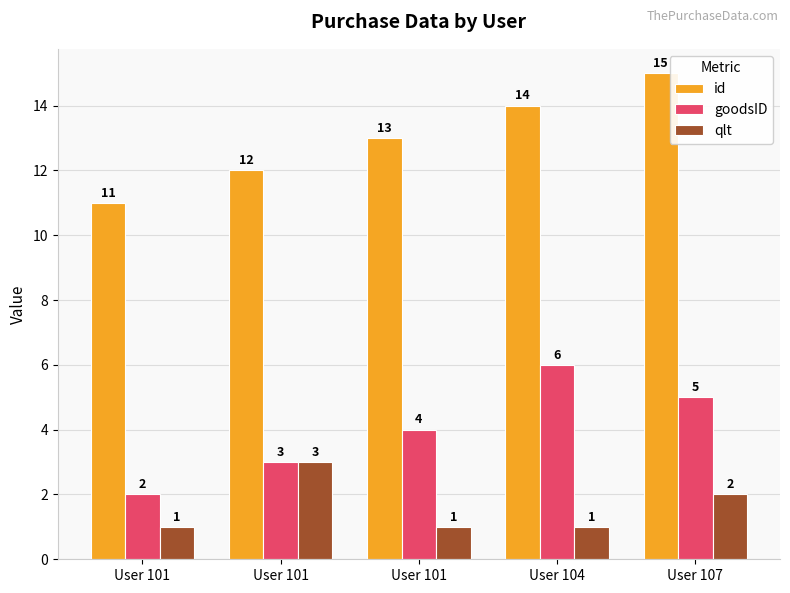

At which category does the chart reach its minimum across all series?

User 101